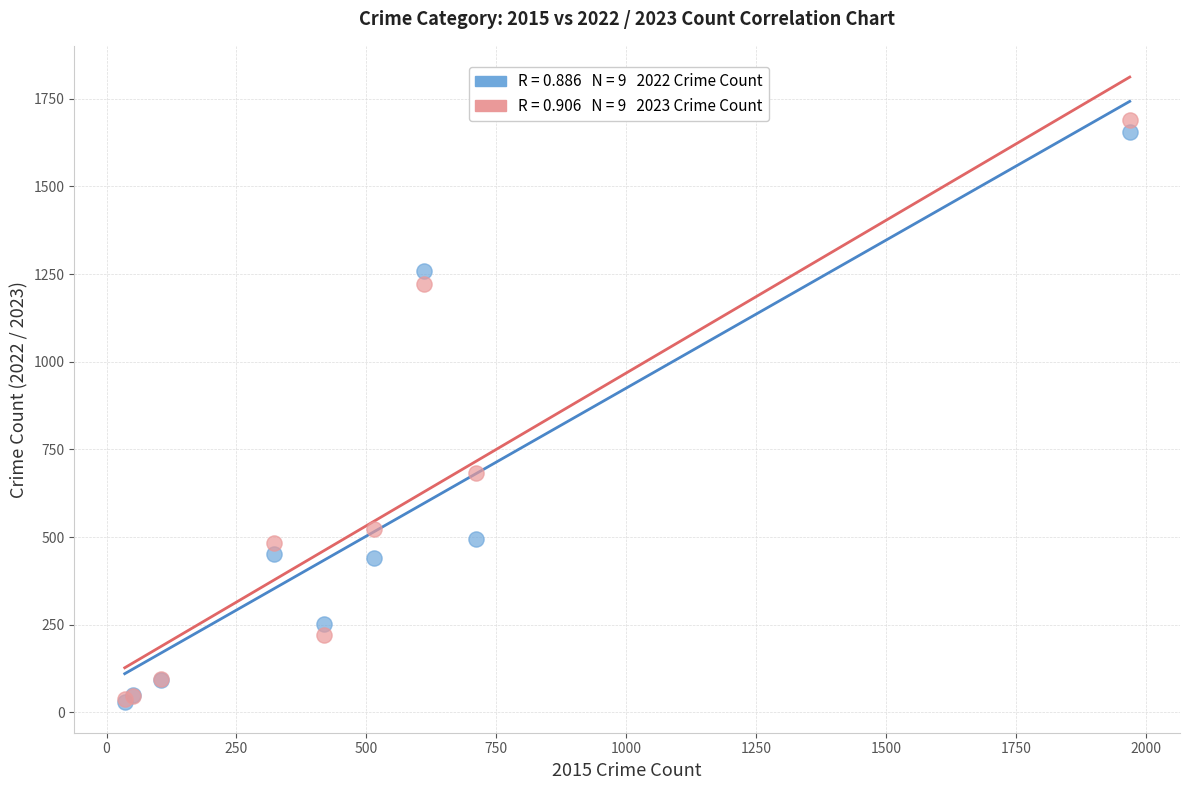

Across all series, what Y value is closest to 860?

683